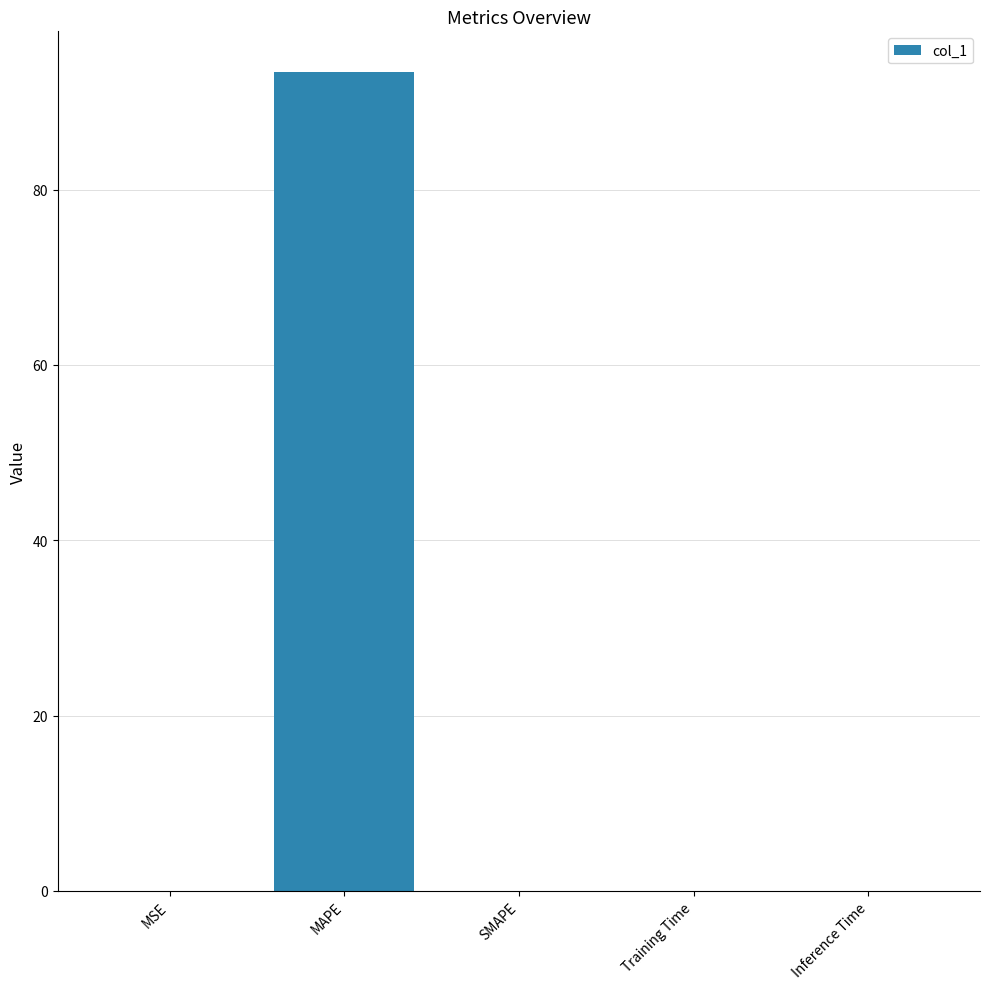

The value at MAPE is 93.4. True or false?

True